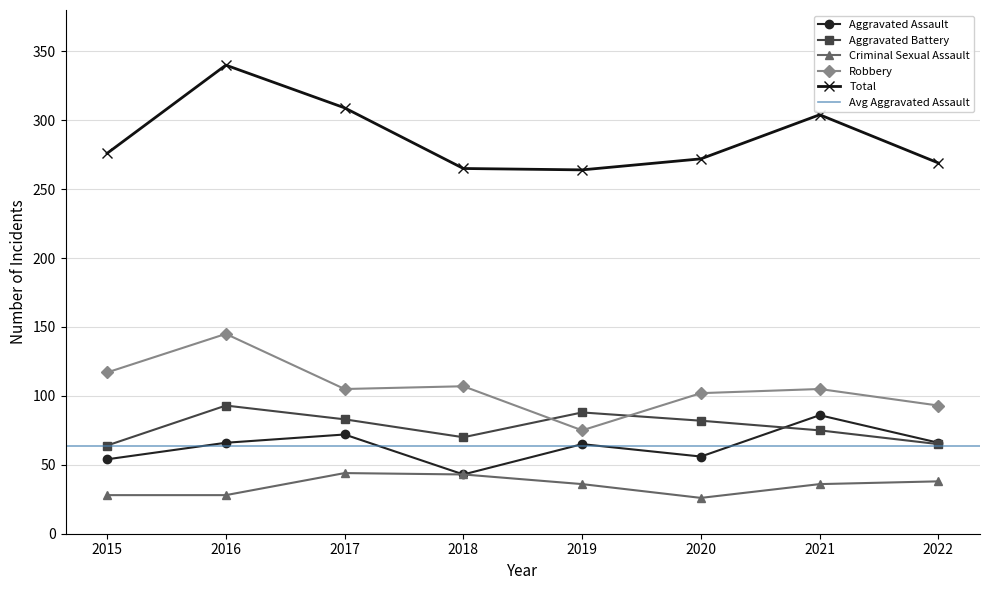

Is it true that Aggravated Battery equals 30 at 2021?

False